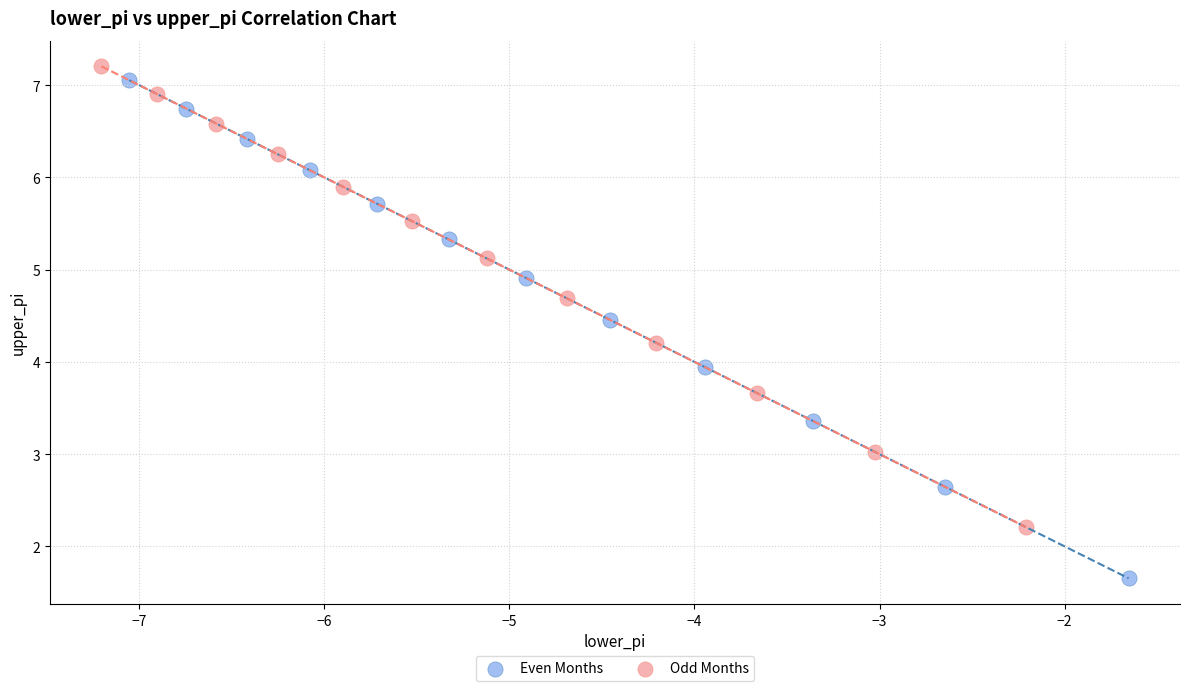

Which series has the largest Y range (max minus min)?

Even Months